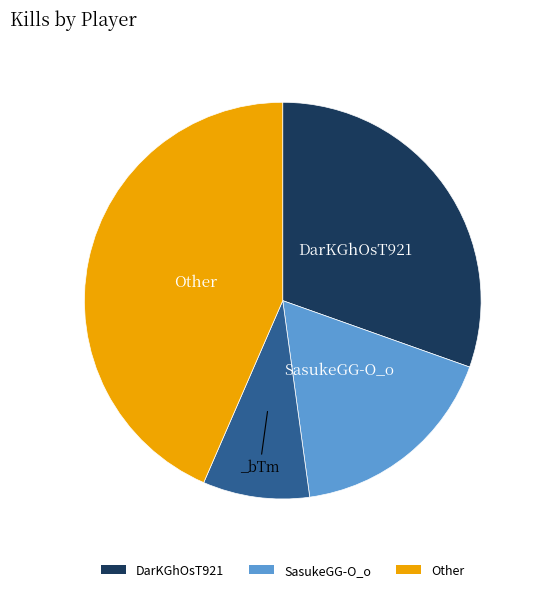

Count the number of slices in the pie.

4